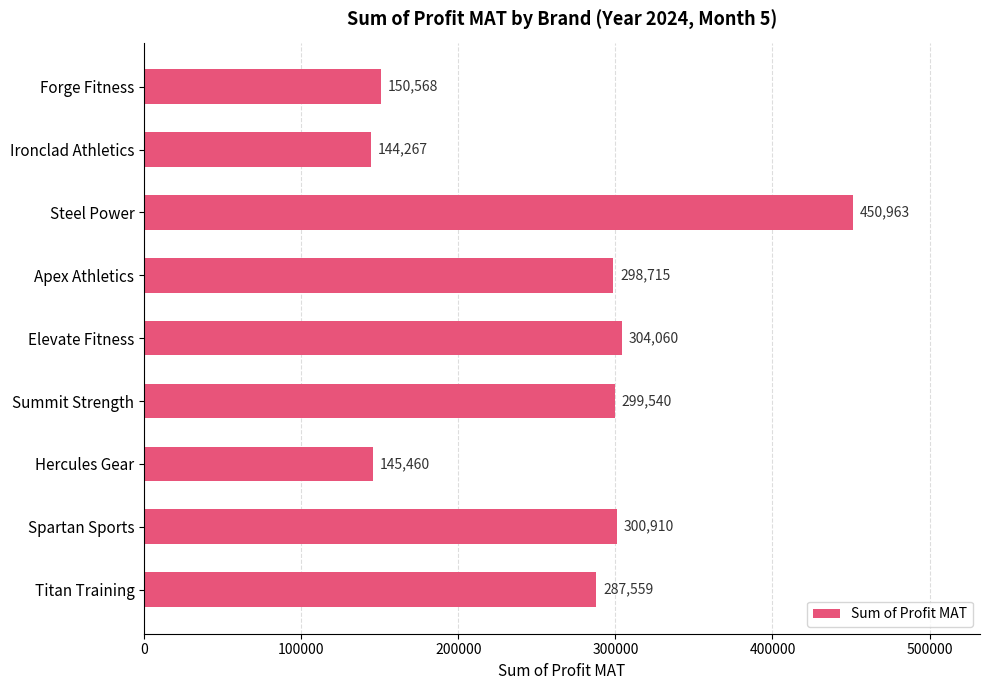

How many distinct data groups are displayed?

1